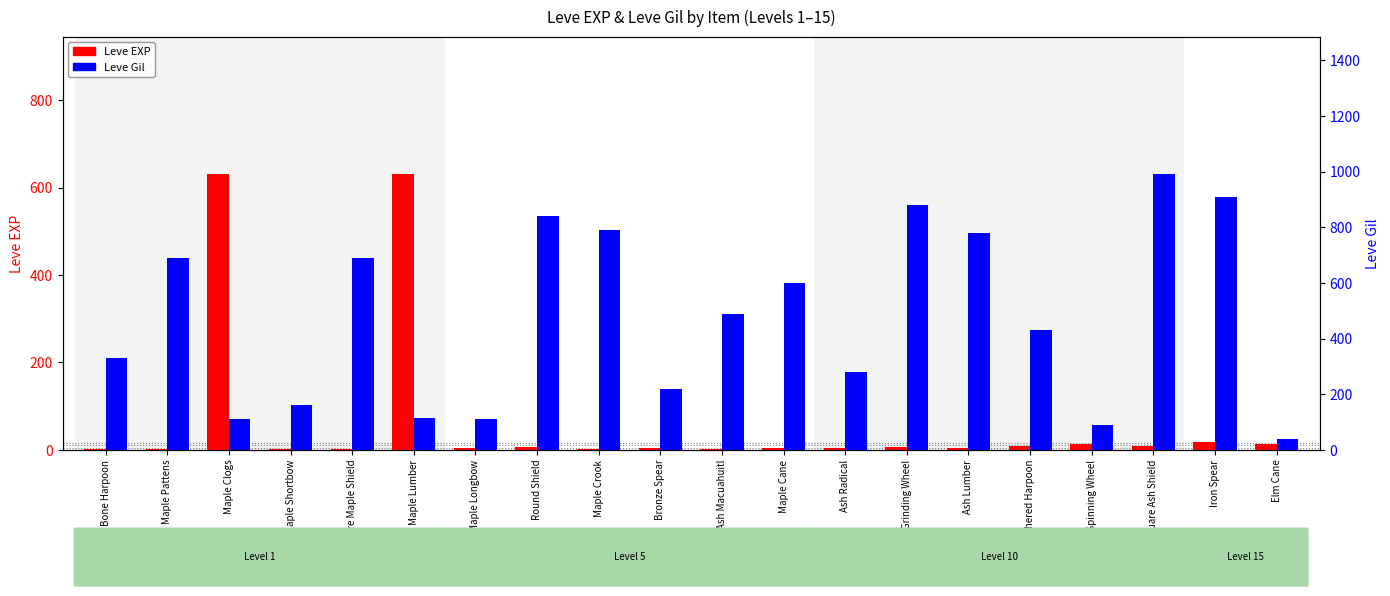

Rank the series by their maximum value, from highest to lowest.

Leve Gil, Leve EXP